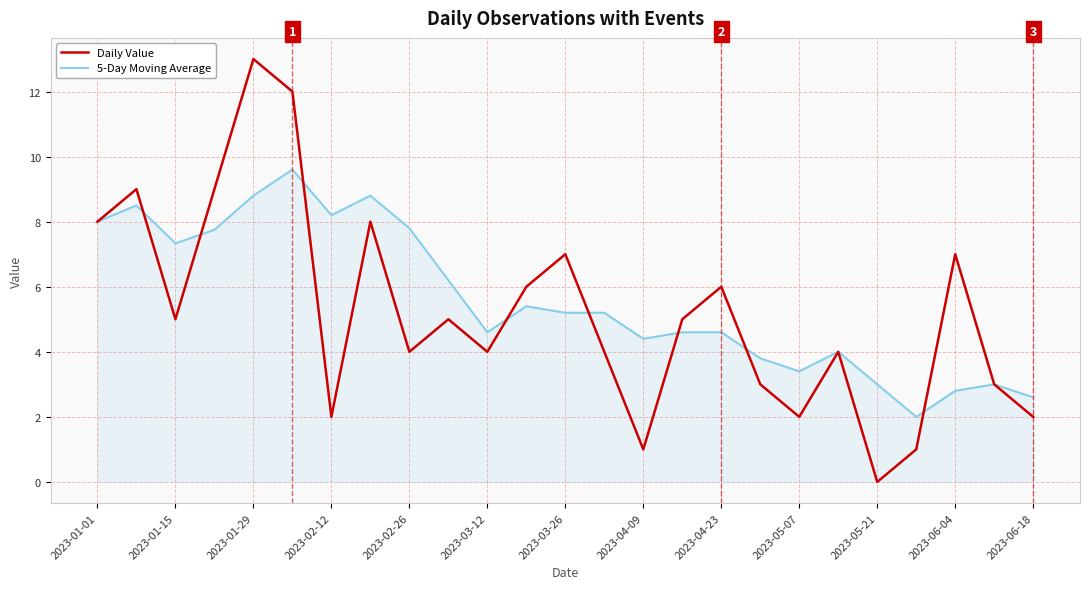

True or false: 5-Day Moving Average has more than 2 interior local peaks.

True